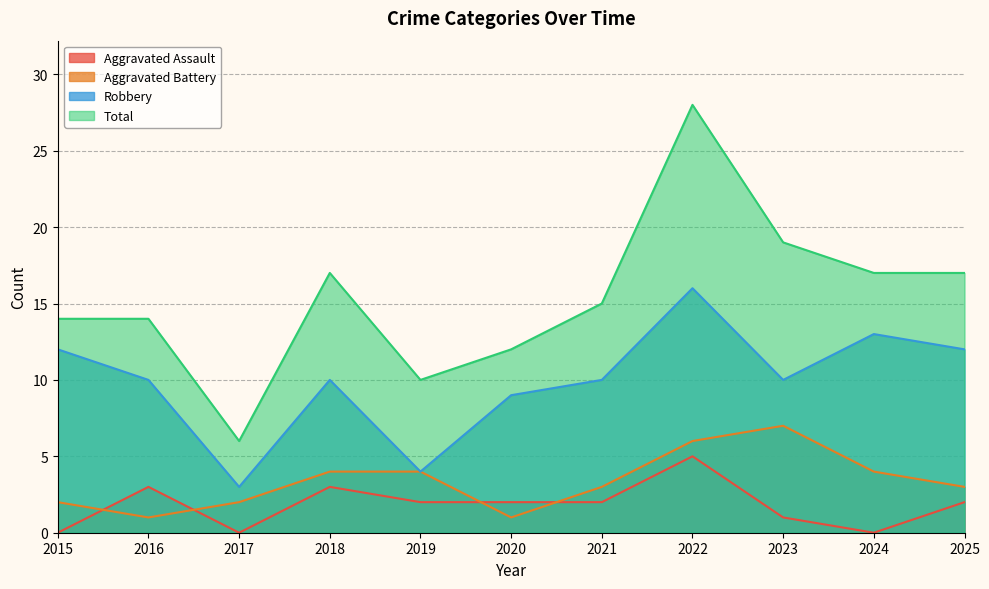

Reading right to left, what are all the values shown in this chart?

Aggravated Assault: 2	0	1	5	2	2	2	3	0	3	0
Aggravated Battery: 3	4	7	6	3	1	4	4	2	1	2
Robbery: 12	13	10	16	10	9	4	10	3	10	12
Total: 17	17	19	28	15	12	10	17	6	14	14